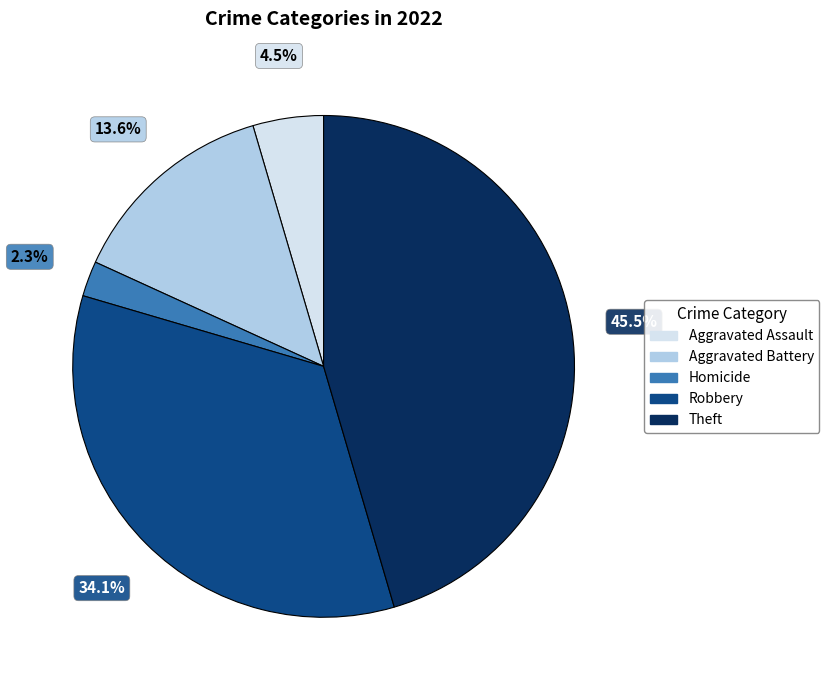

Is there any slice that represents more than half of the pie?

No